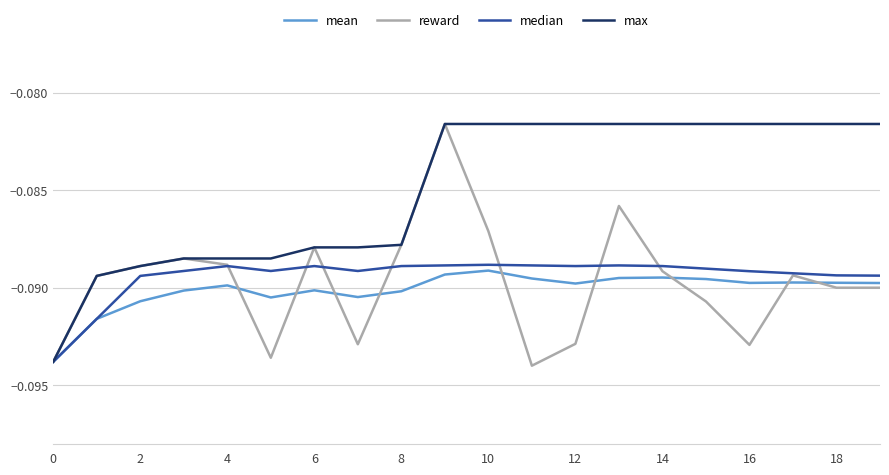

Which series has the largest total across all categories?

max